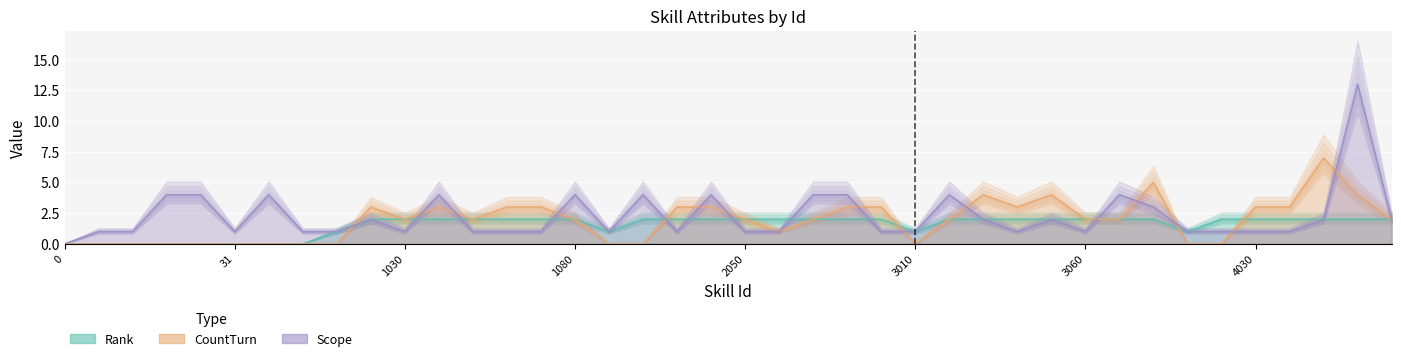

What is the difference between the Scope values at 4060 and 2061?

9